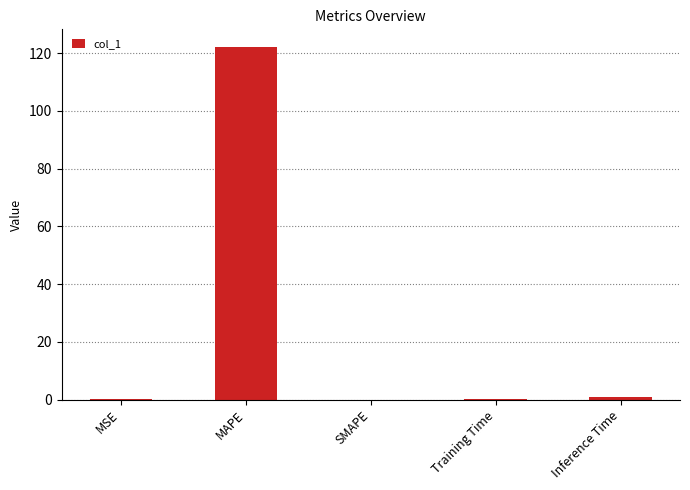

What is the greatest value displayed?

122.1